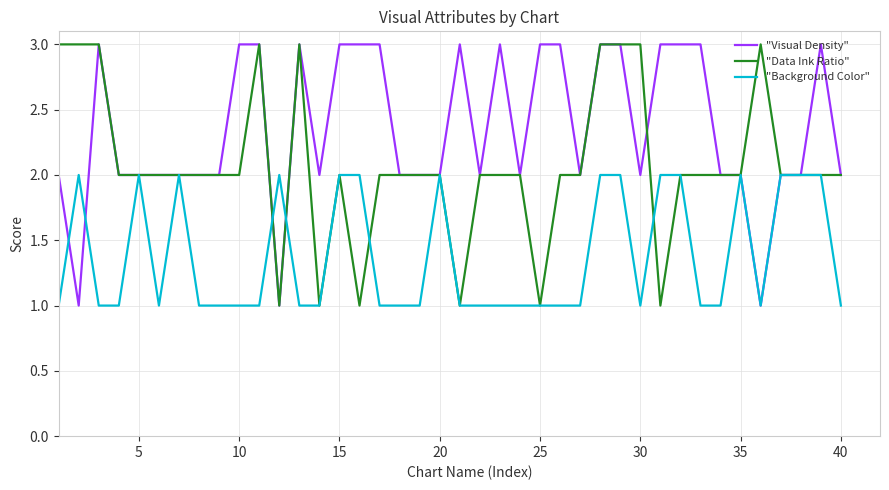

What is the minimum value shown in the chart?

1